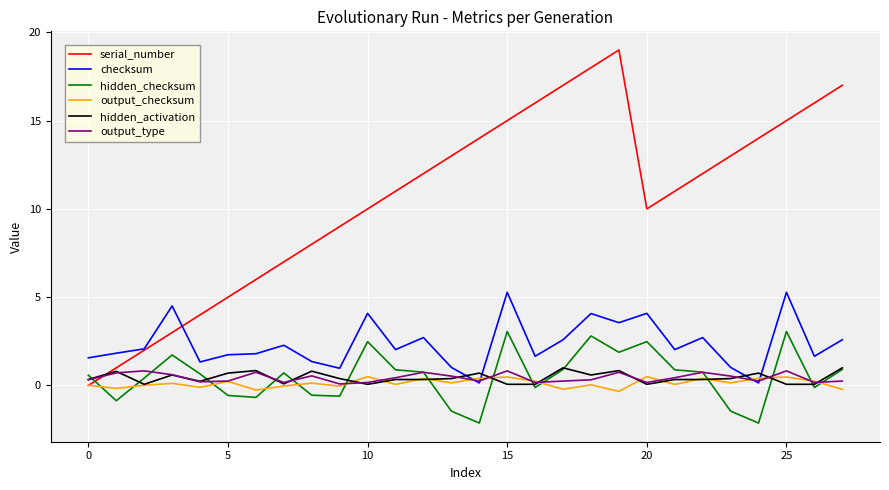

Which series has the largest range (max minus min)?

serial_number